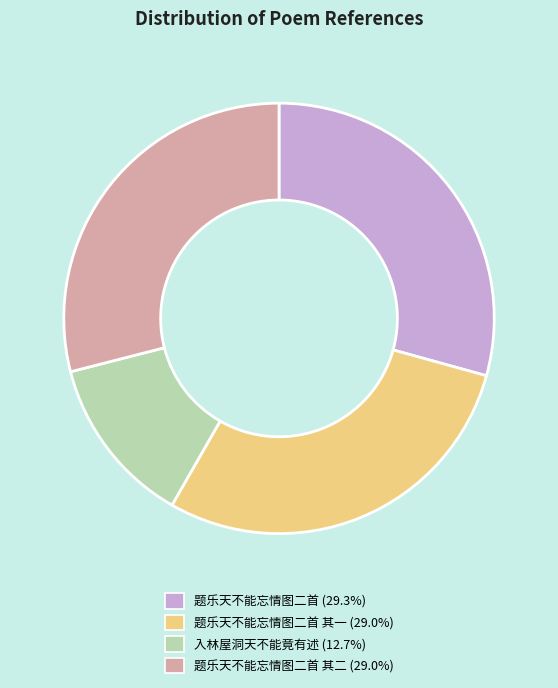

Does any single category account for the majority?

No